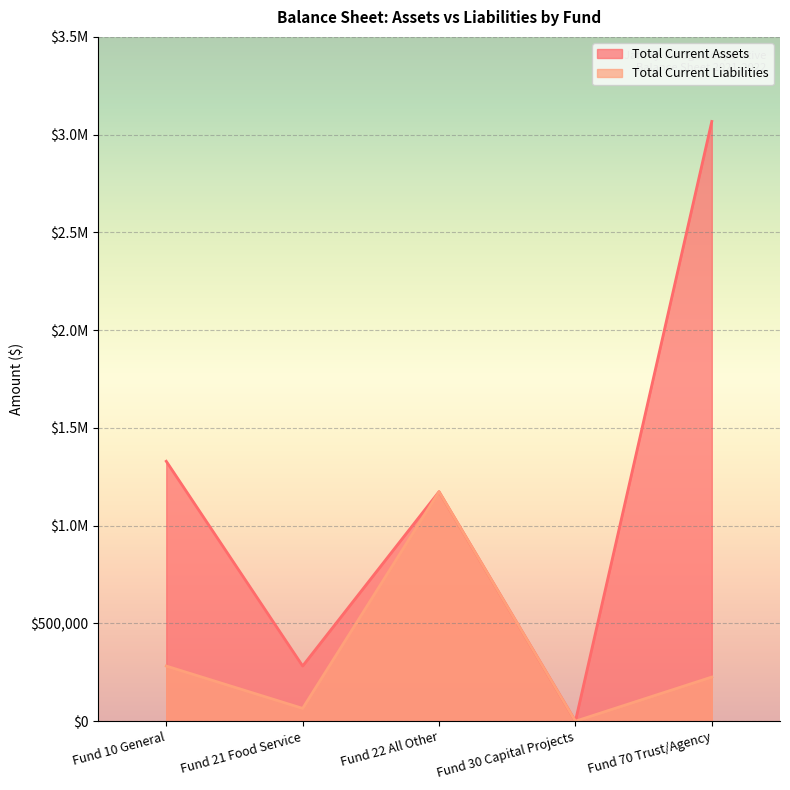

What are all the series names shown in the legend?

Total Current Assets, Total Current Liabilities